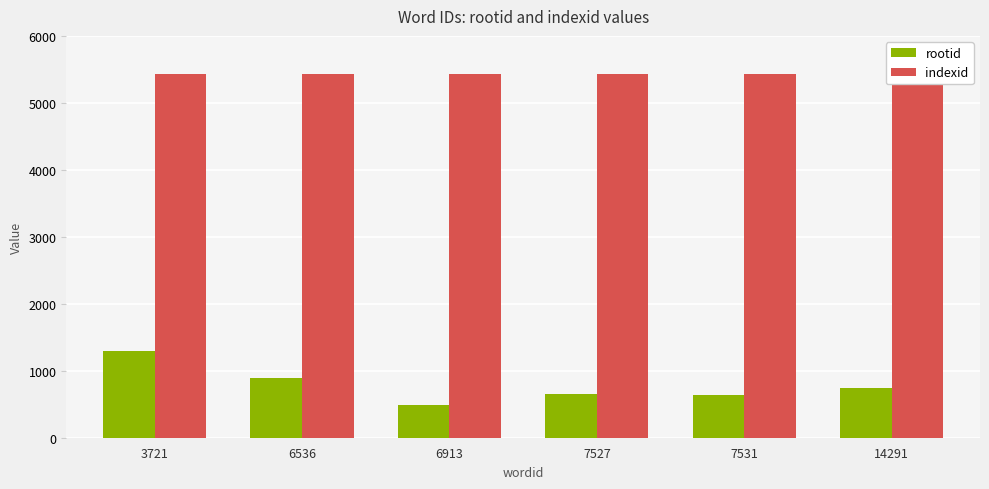

At which label does rootid first exceed 740?

3721